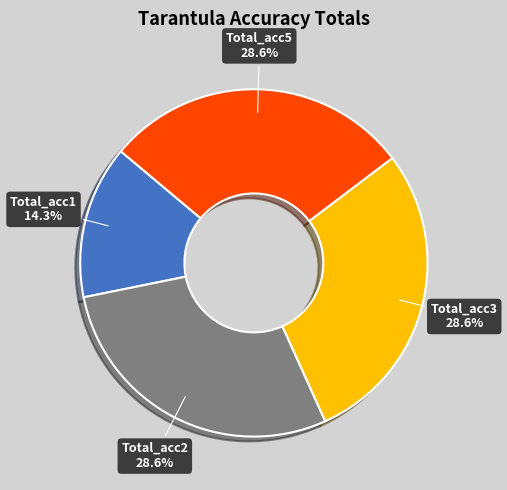

How much of the chart is everything except Total_acc2?

71.4%